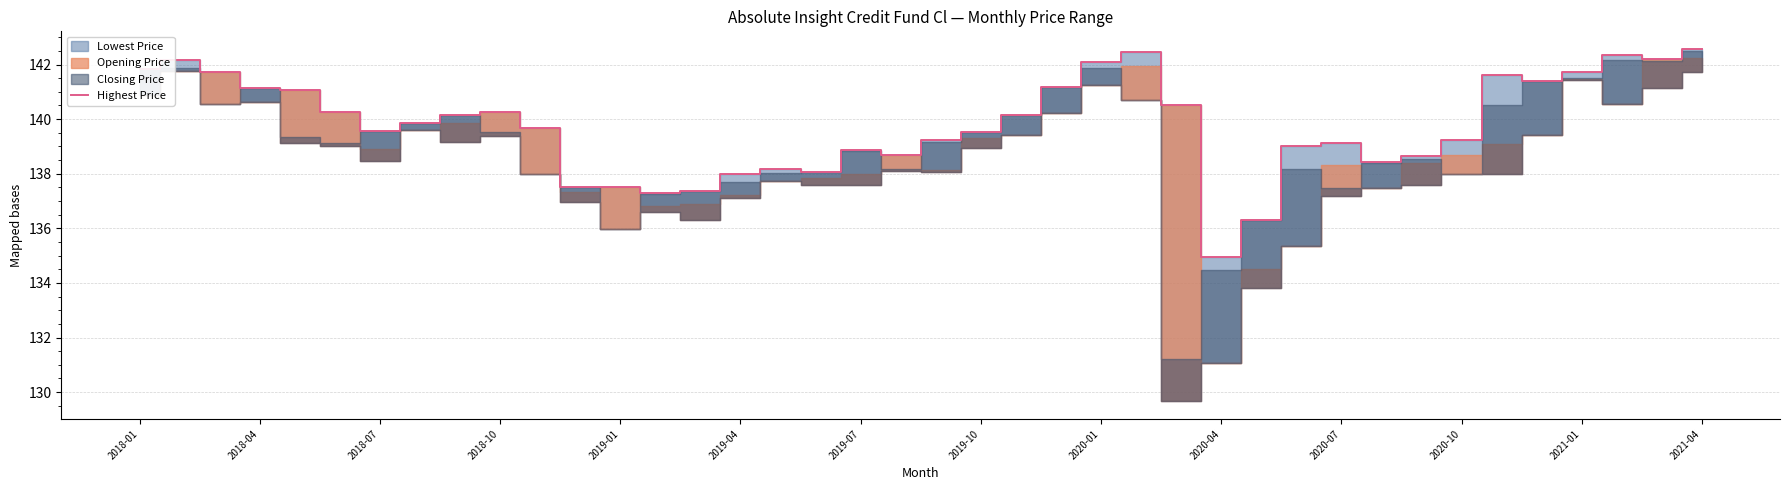

Is it true that the value at 2018-01 is 141.8?

True